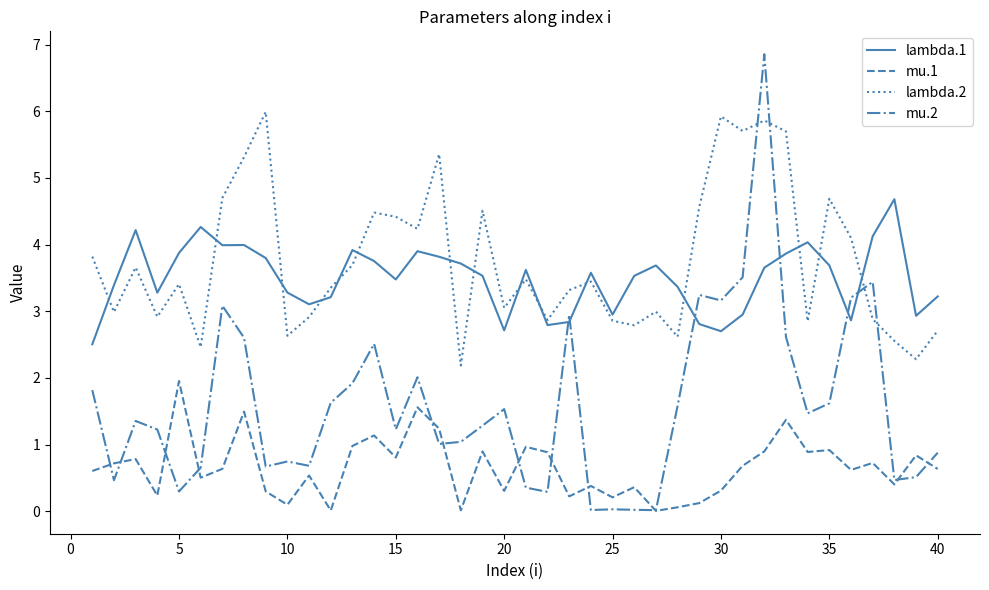

Which series has the largest range (max minus min)?

mu.2